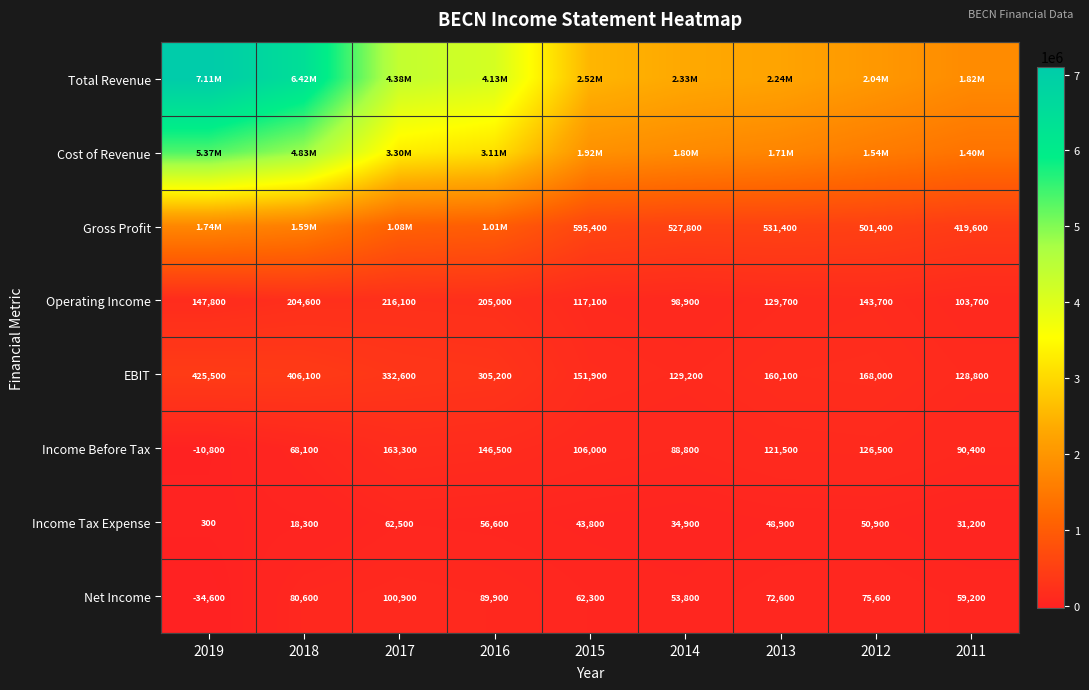

How many series are shown in this chart?

8